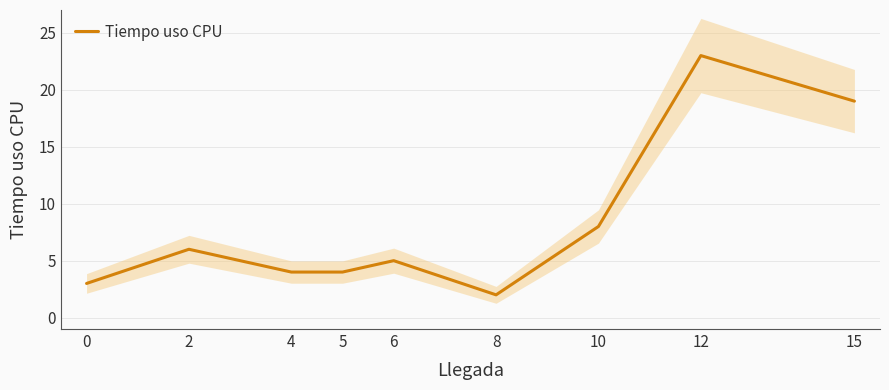

Reading left to right, list all the values displayed in this chart.

3	6	4	4	5	2	8	23	19